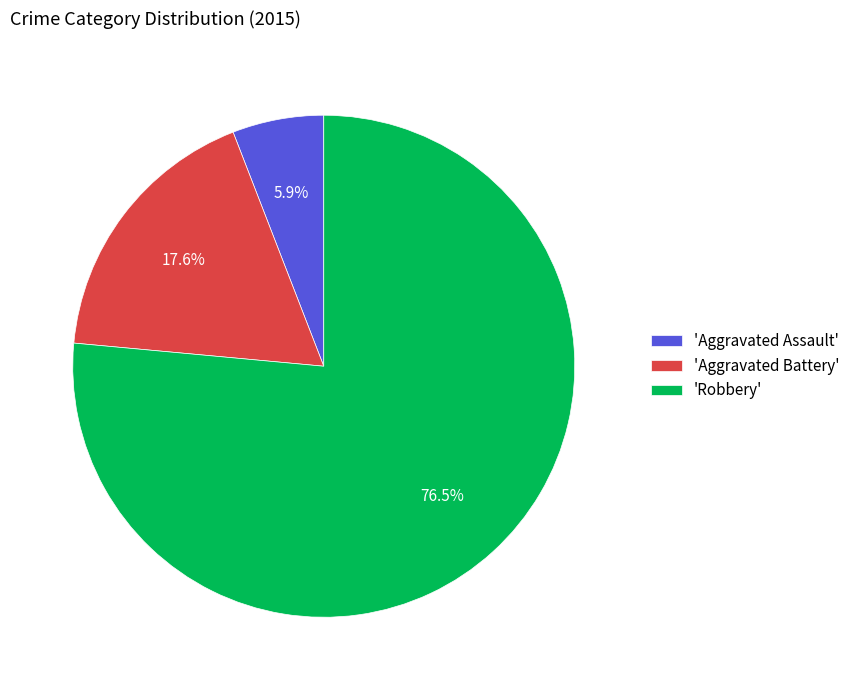

Which category has the smallest portion of the pie?

'Aggravated Assault'